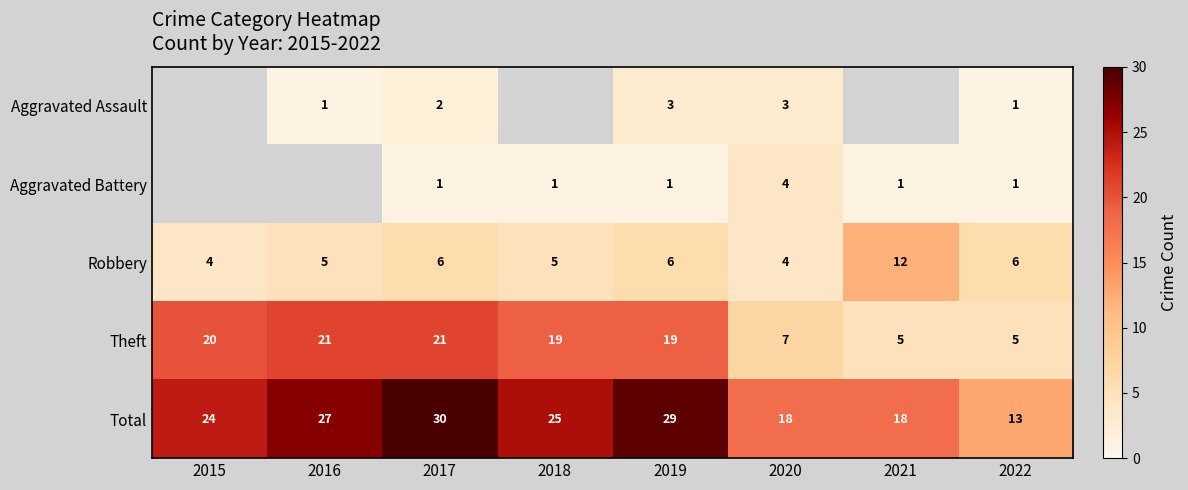

What is the sum of the Aggravated Battery values at 2019 and 2020?

5